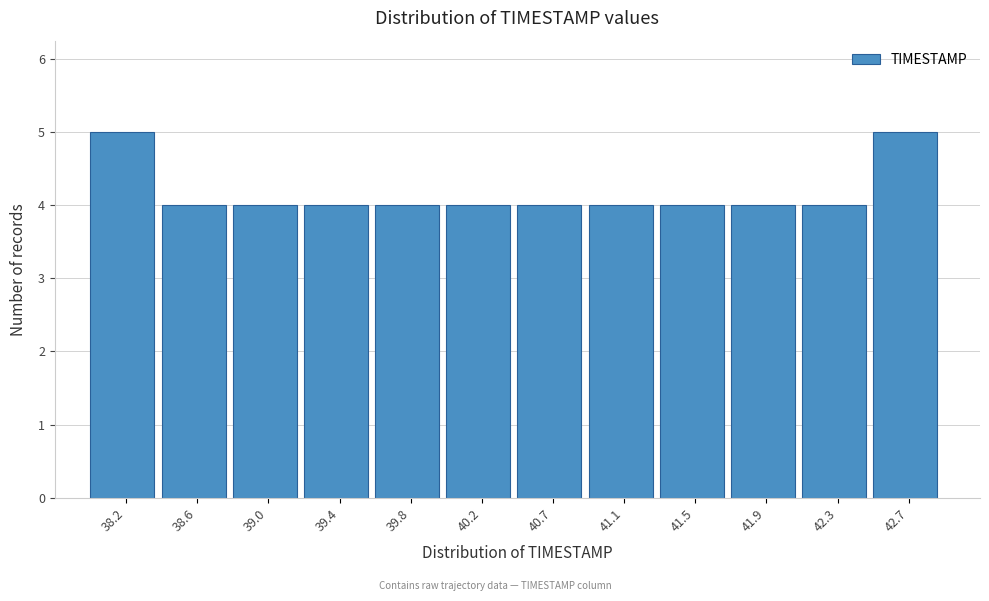

Reading left to right, list every bar in this chart as the range it spans on the x-axis followed by its height. Neither the bar edges nor the heights are printed on the chart, so give them approximately, as read against the axes.

38.00 to 38.40: 5
38.40 to 38.80: 4
38.80 to 39.25: 4
39.25 to 39.65: 4
39.65 to 40.05: 4
40.05 to 40.45: 4
40.45 to 40.85: 4
40.85 to 41.25: 4
41.25 to 41.70: 4
41.70 to 42.10: 4
42.10 to 42.50: 4
42.50 to 42.90: 5